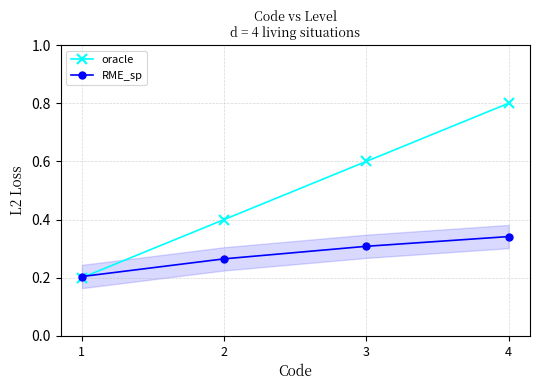

Reading left to right, transcribe all the data shown in this chart.

oracle: 0.2	0.4	0.6	0.8
RME_sp: 0.2	0.3	0.3	0.3